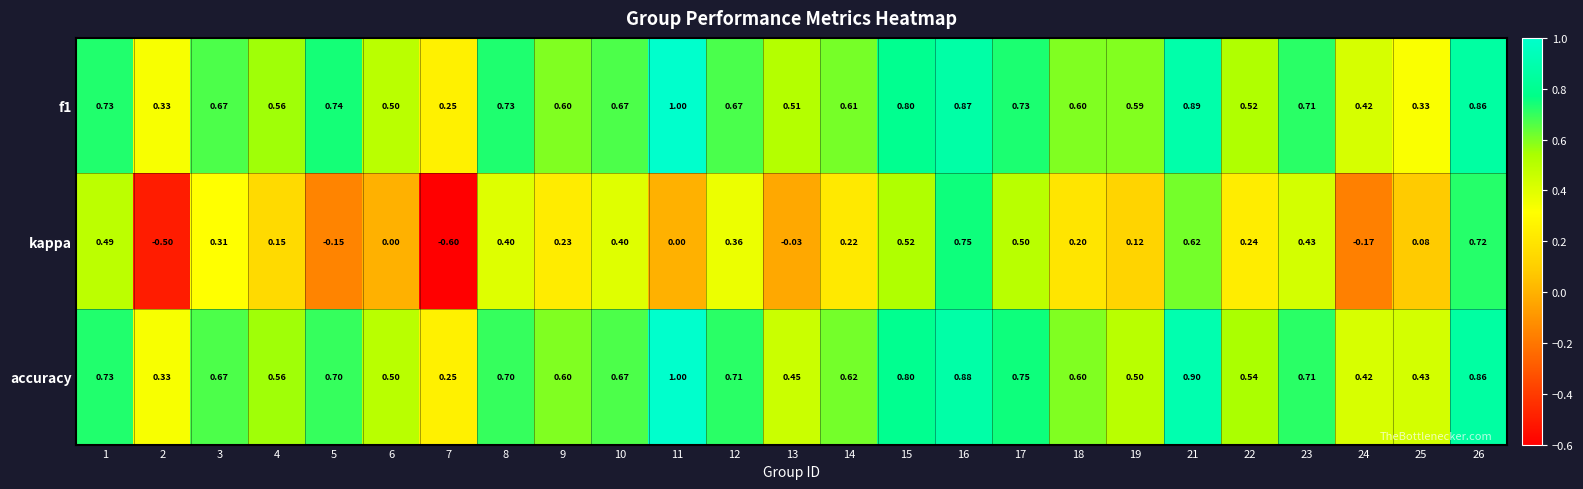

Is the value of kappa at 21 greater than the value of f1 at 10?

No